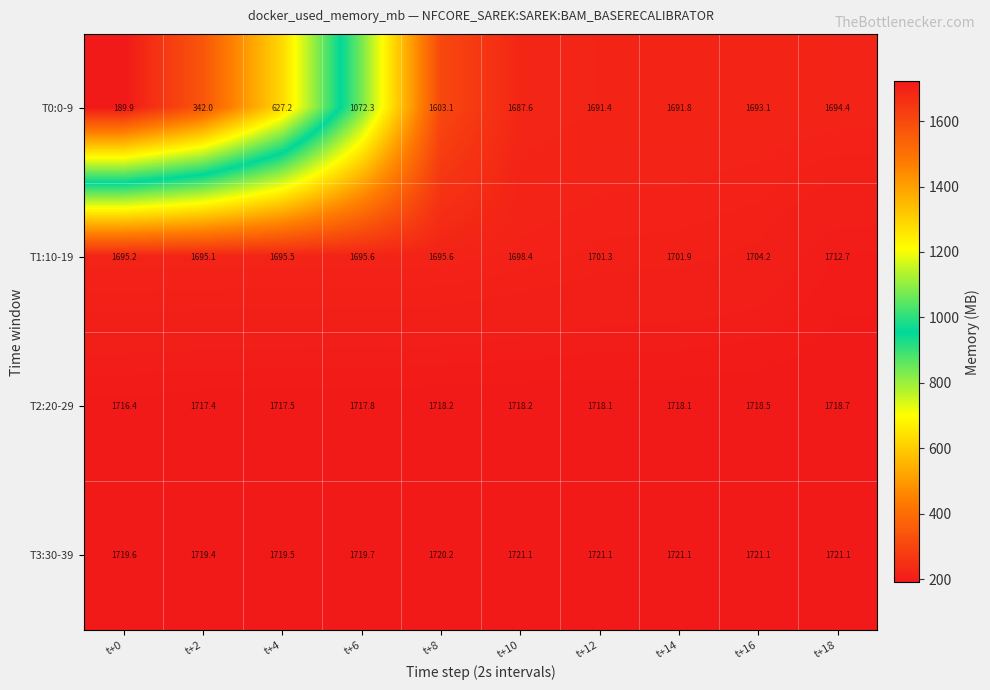

At t+4, list the series in order from smallest to largest.

T0:0-9, T1:10-19, T2:20-29, T3:30-39